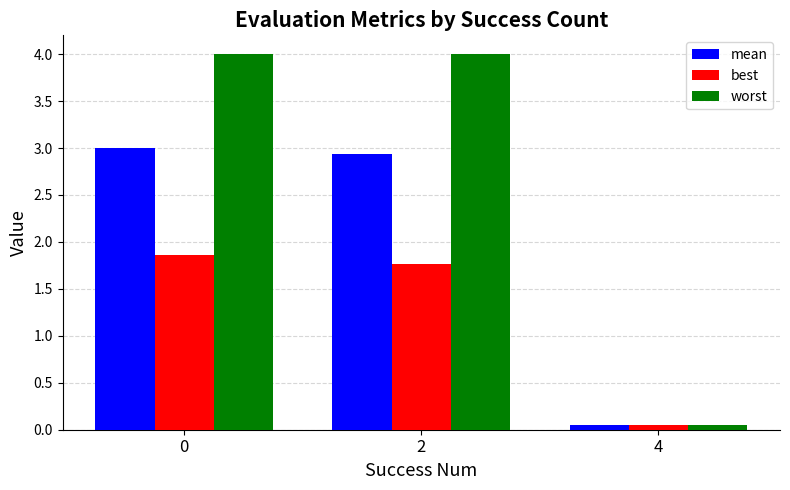

At how many categories does at least one series exceed 1?

2